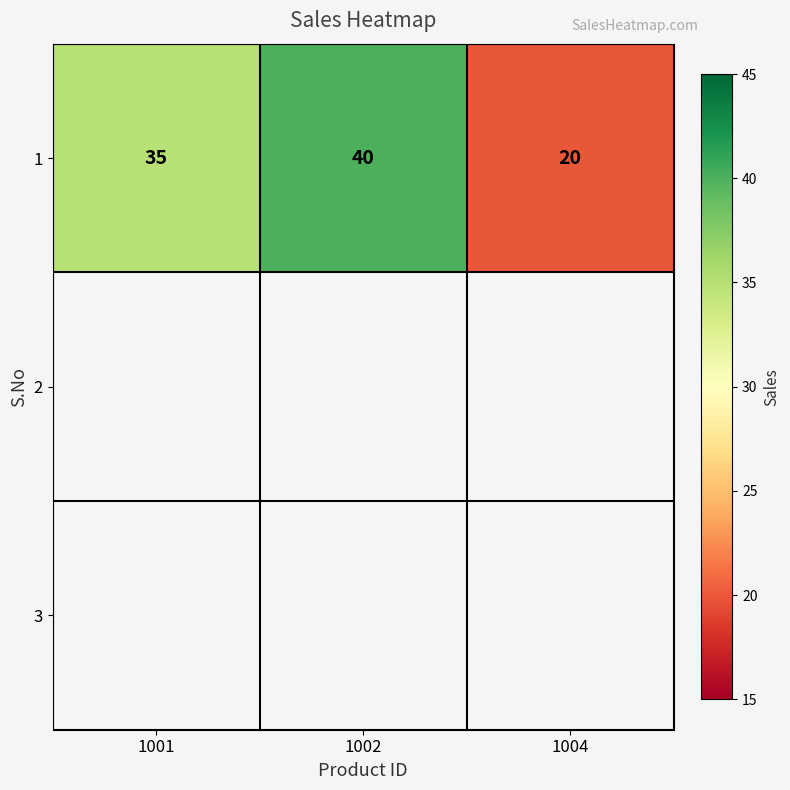

What is the change in value from 1001 to 1004?

-15